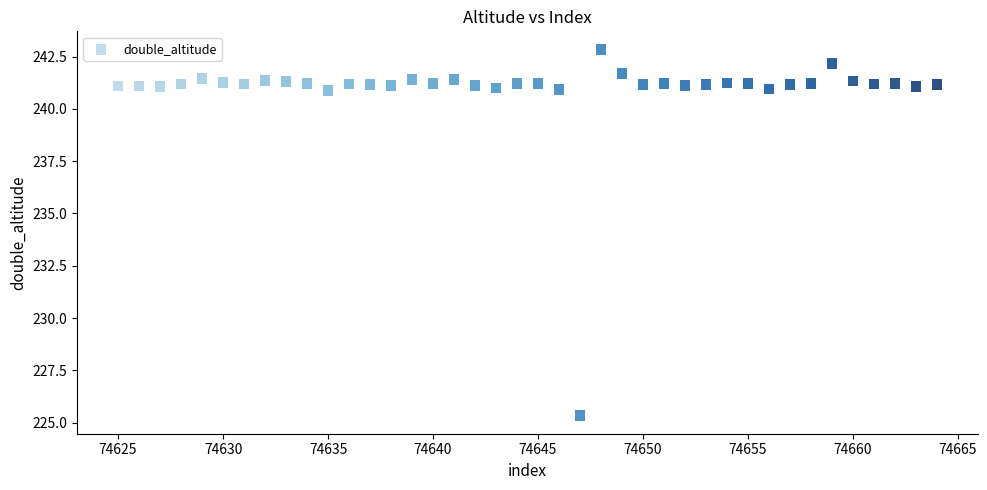

What is the range of X values (max minus min)?

39.0